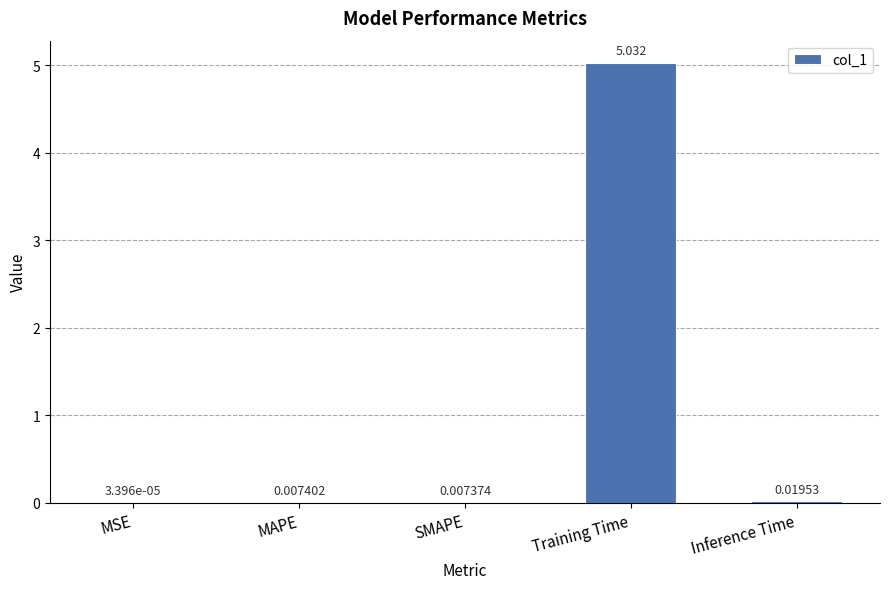

Which has a higher value, Inference Time or SMAPE?

Inference Time